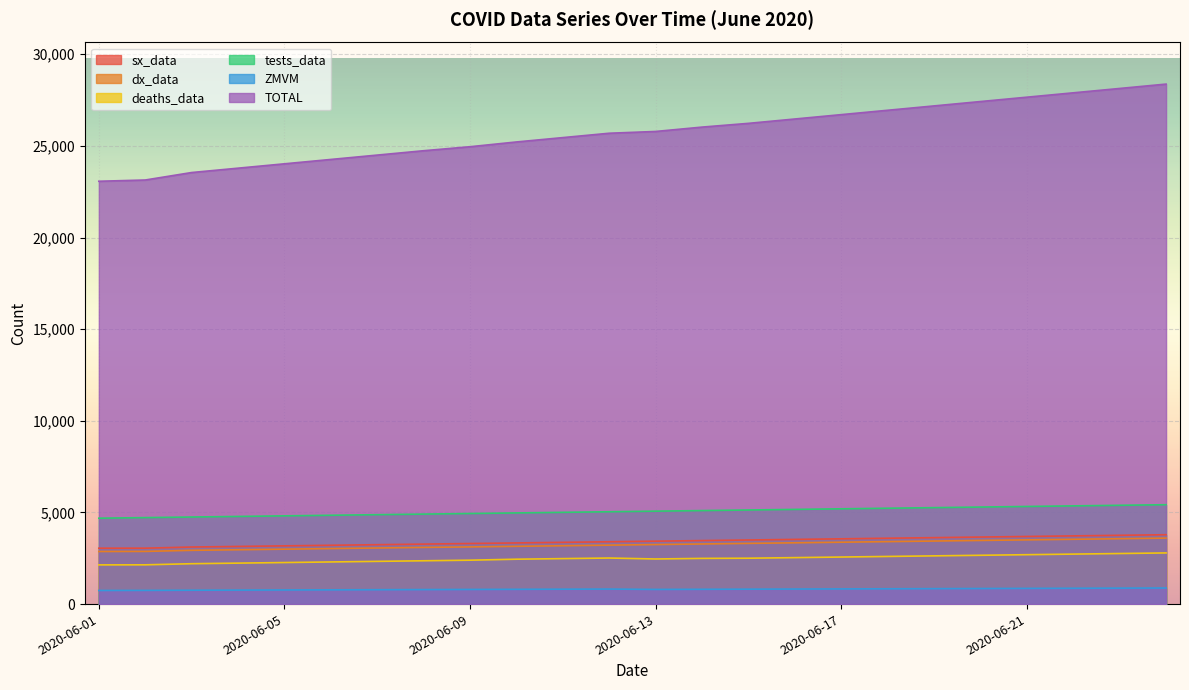

True or false: tests_data and dx_data cross at least once.

False